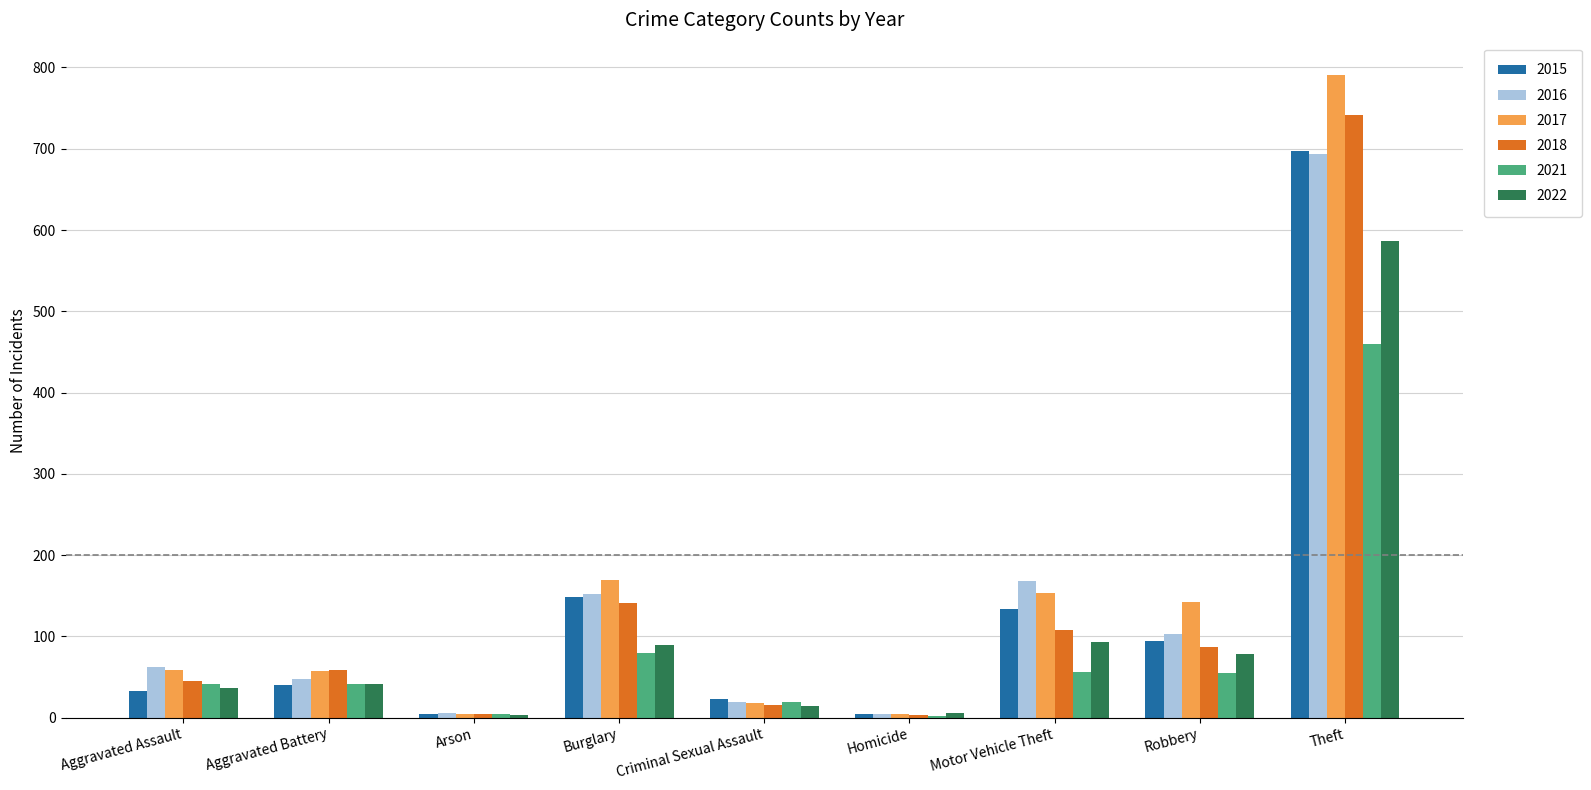

At which label is 2022 closest to 294?

Motor Vehicle Theft